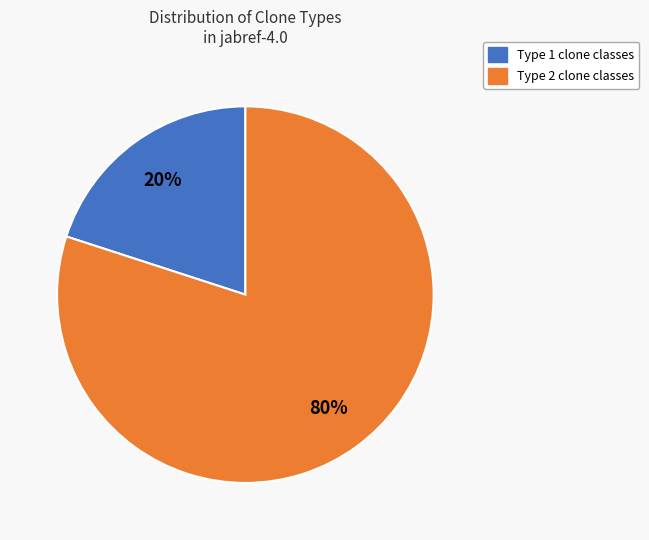

To the nearest percent, what is the difference between the largest and smallest slice percentages?

60%